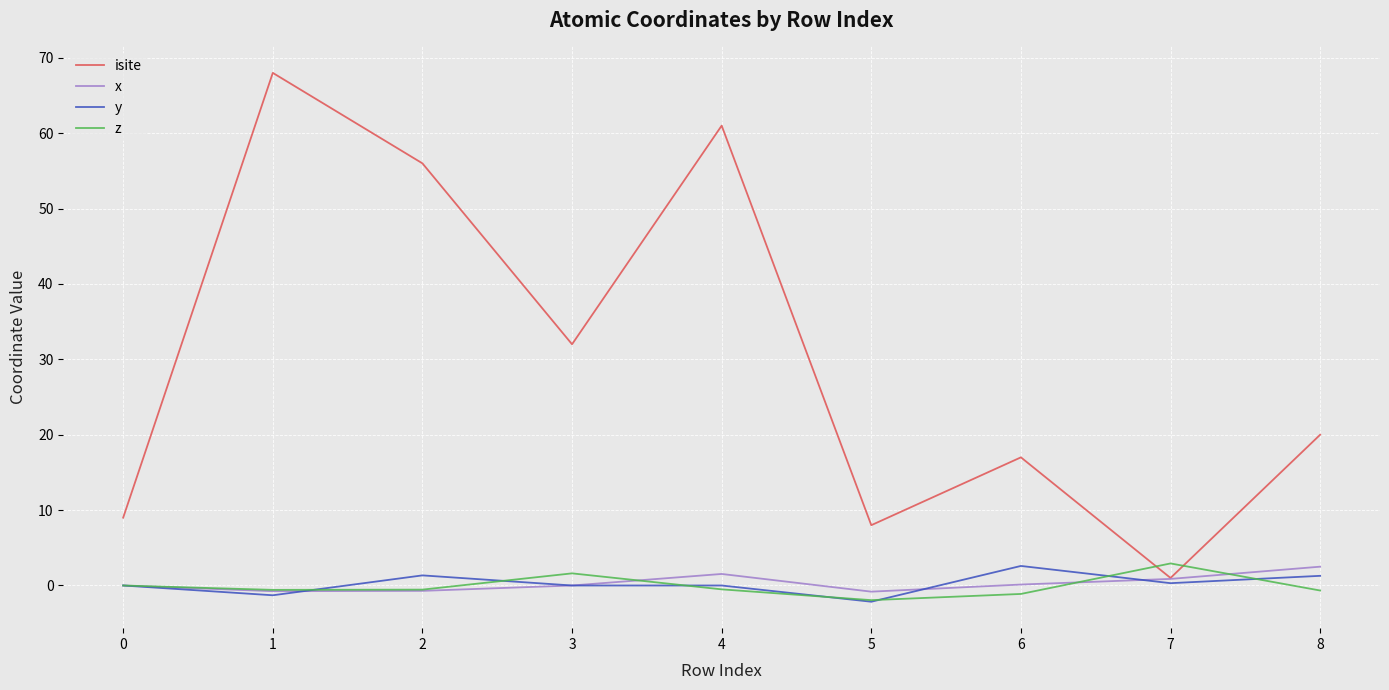

Between 1 and 5, which series saw the biggest shift?

isite